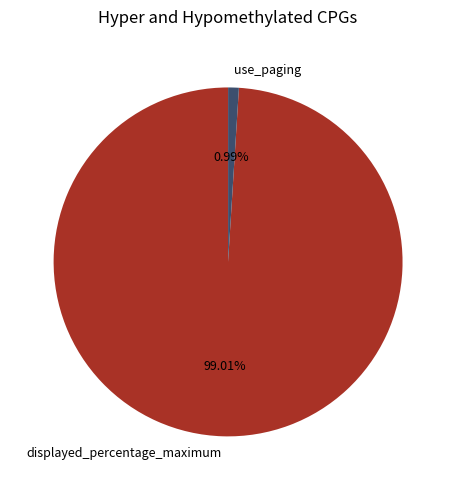

Combined, what portion of the pie is displayed_percentage_maximum and use_paging?

100.0%